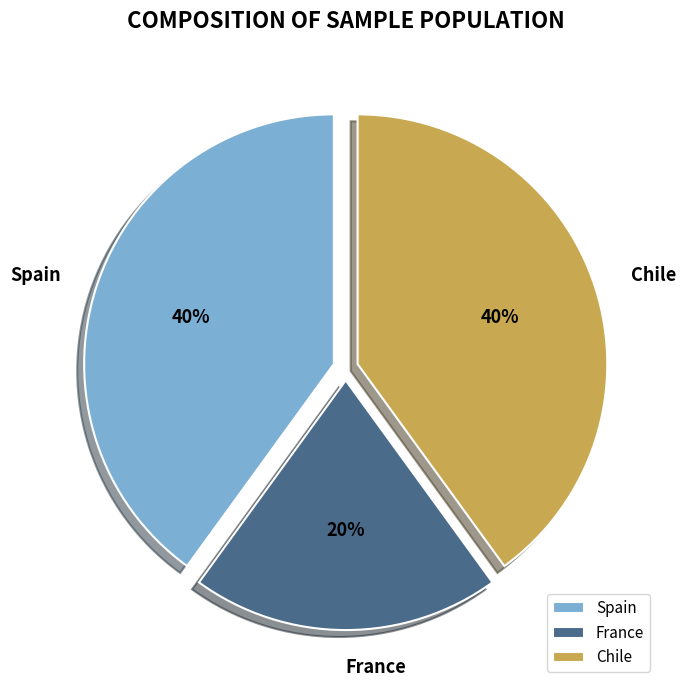

The Spain slice represents 52% of the pie. True or false?

False